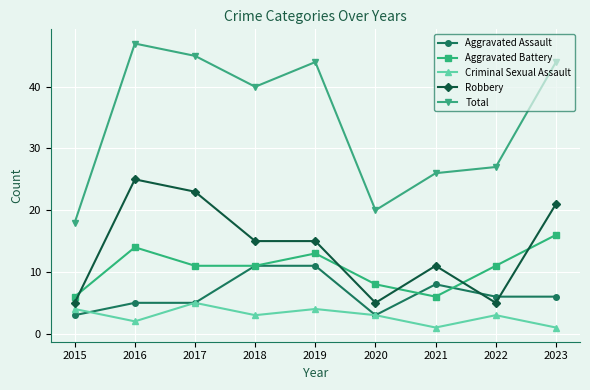

At which category is the sum across all series the highest?

2016